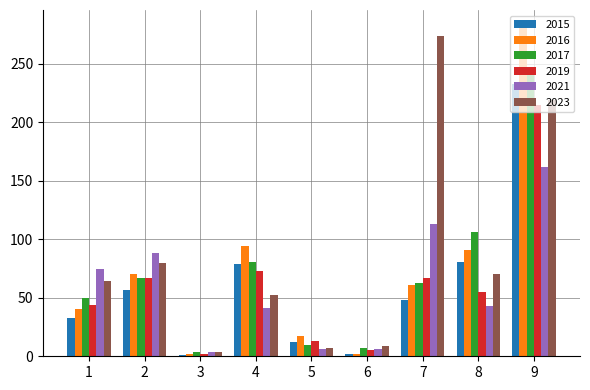

Which series has the largest total across all categories?

2023